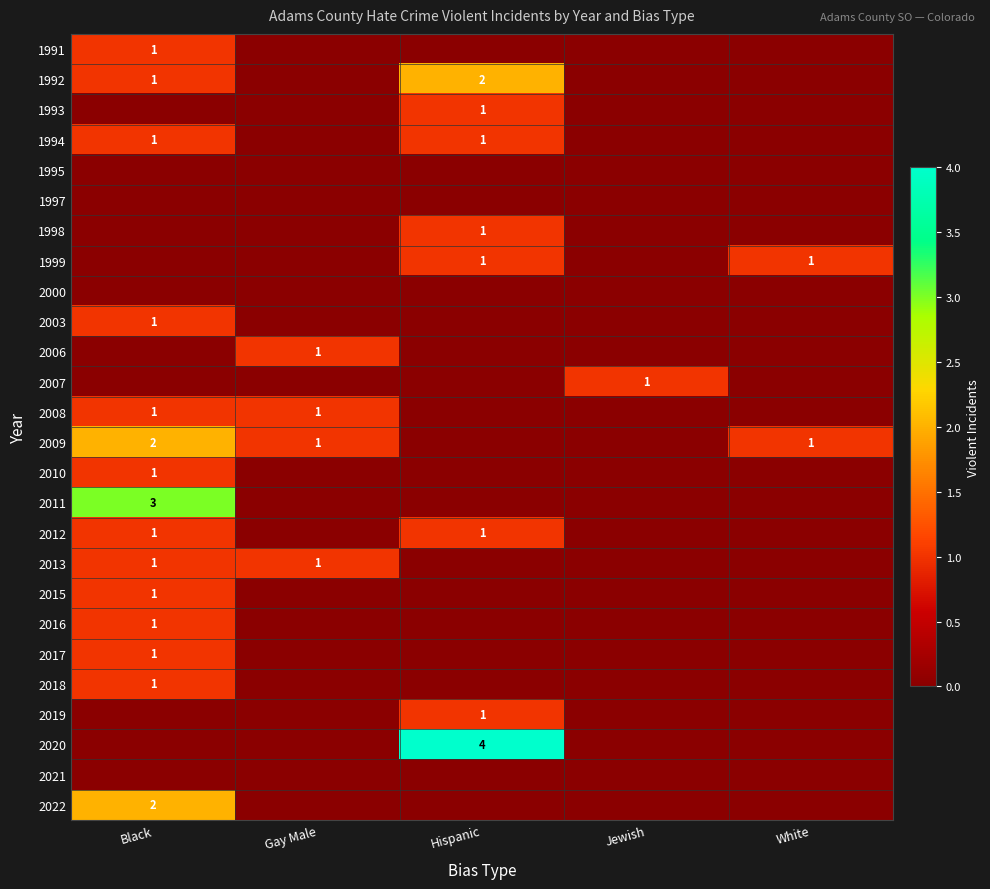

Is it true that 2007 equals 1 at Jewish?

True